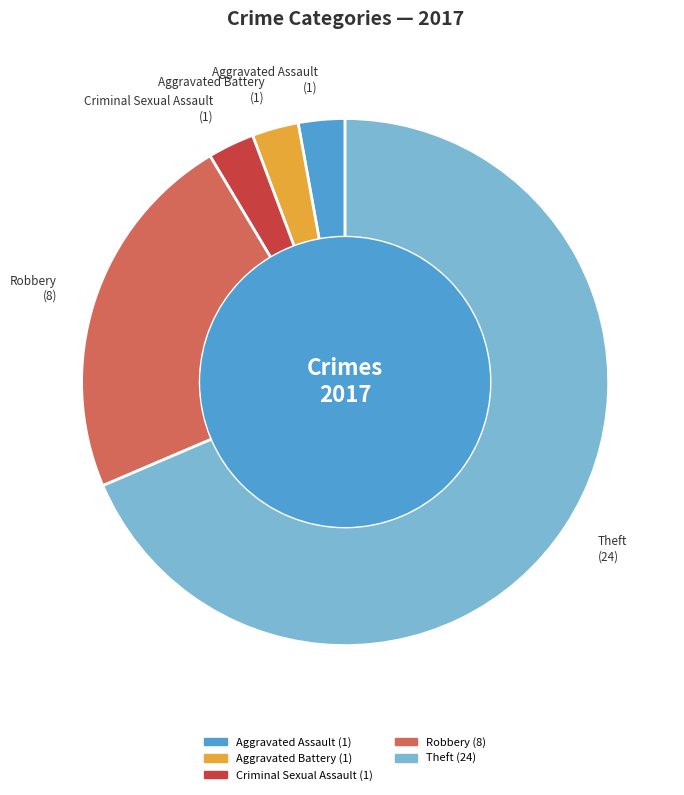

Count the number of slices in the pie.

5